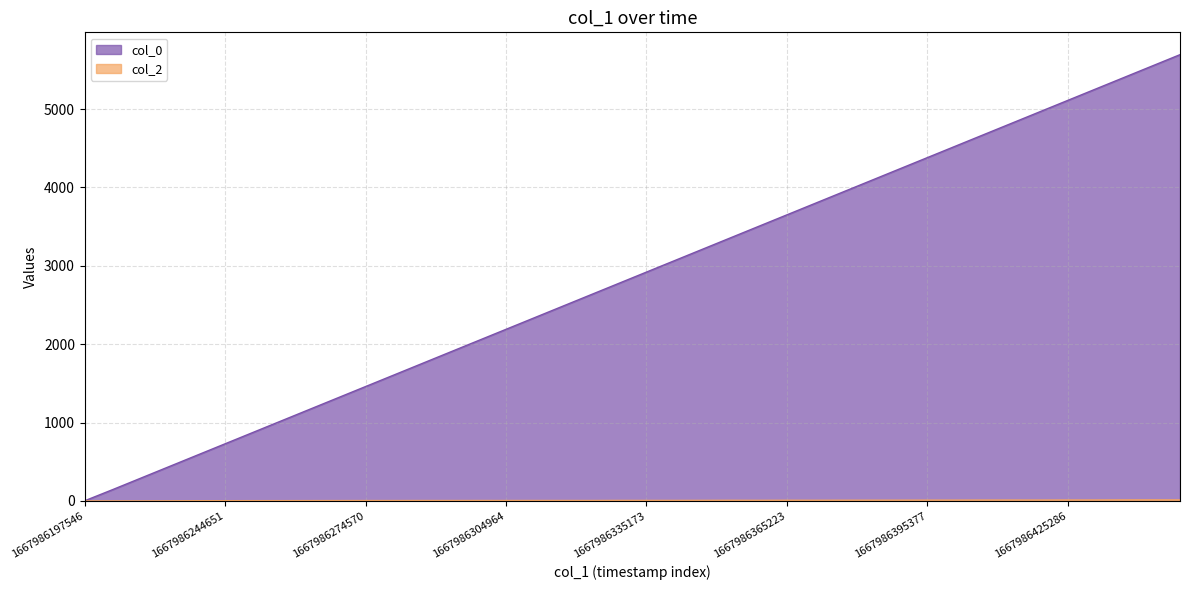

What is the total value across all series at 1667986407304?

4683.7